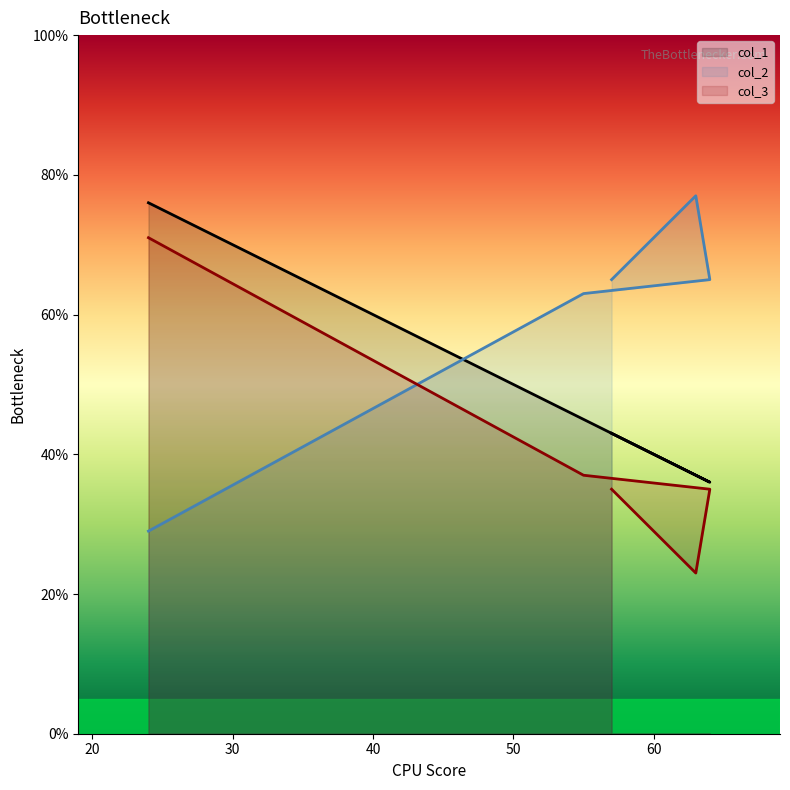

True or false: col_1 and col_3 intersect in this chart.

False